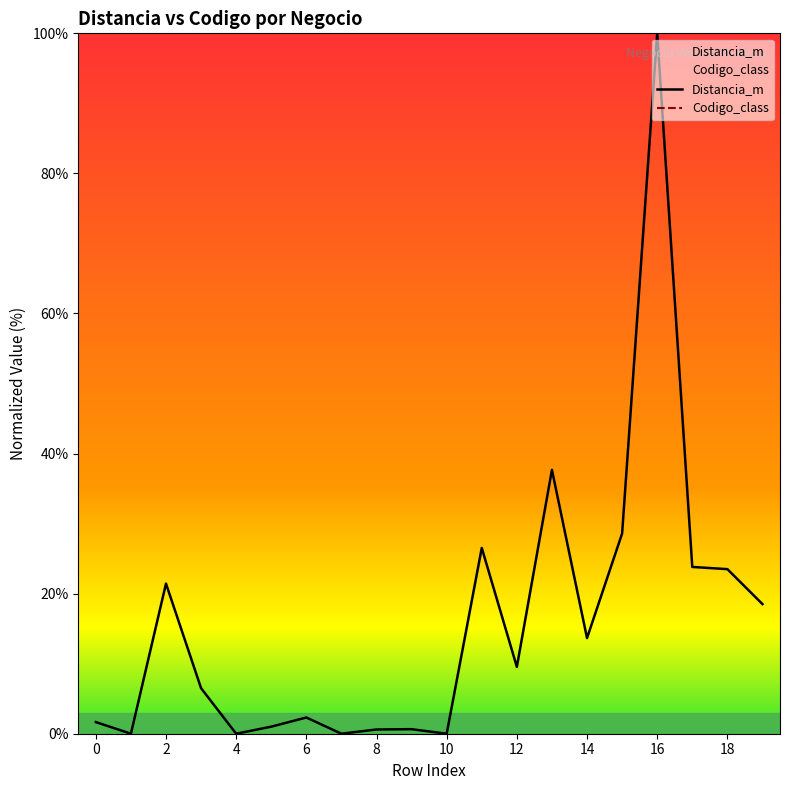

True or false: Codigo_class and Distancia_m intersect in this chart.

False